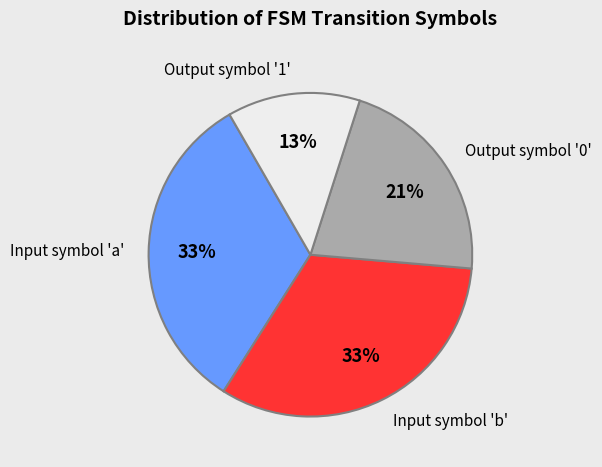

What is the ratio of the value at Output symbol '1' to the value at Input symbol 'a'?

0.4